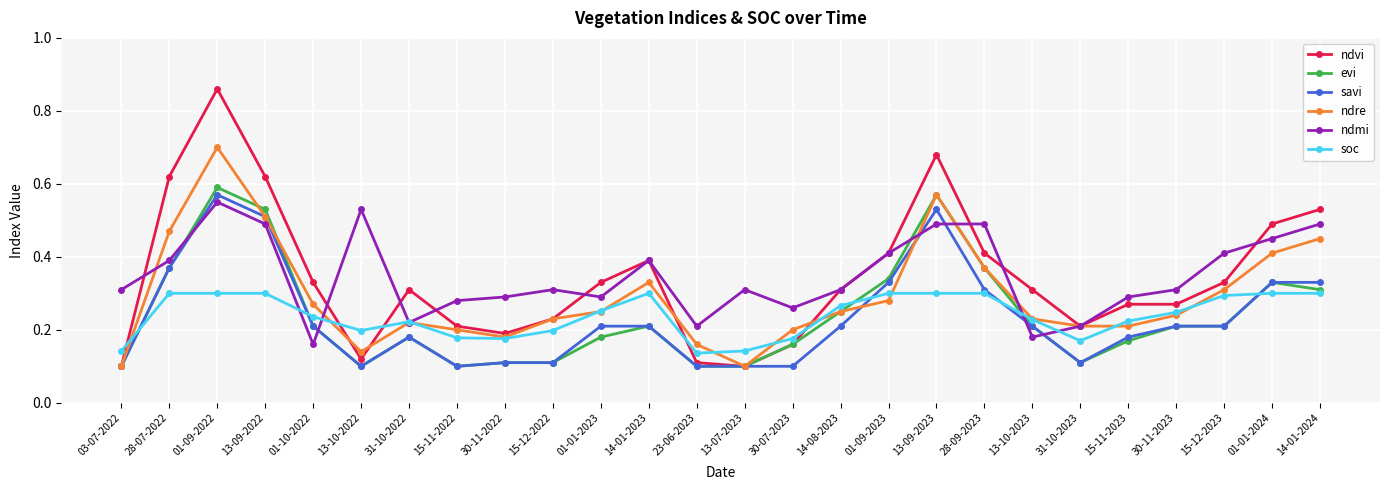

What is the label of the 26th point from the left?

14-01-2024